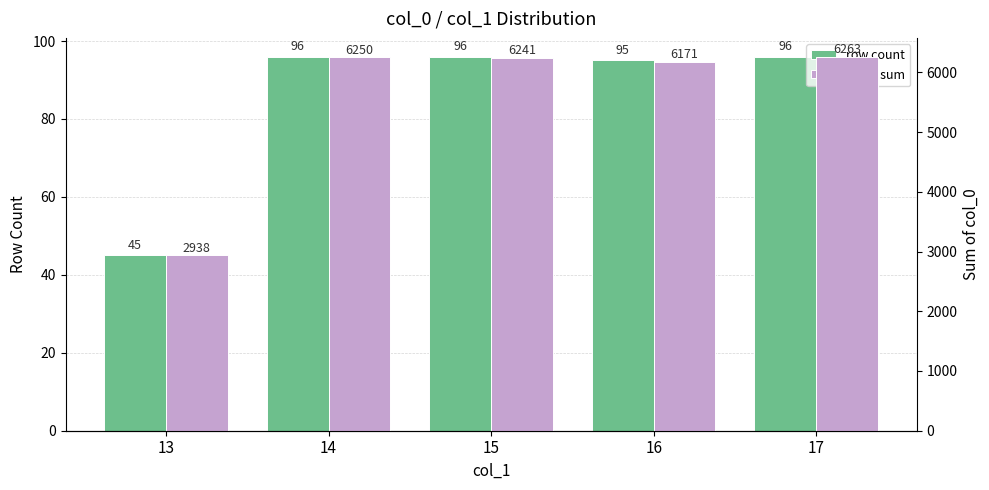

What is the minimum value shown in the chart?

45